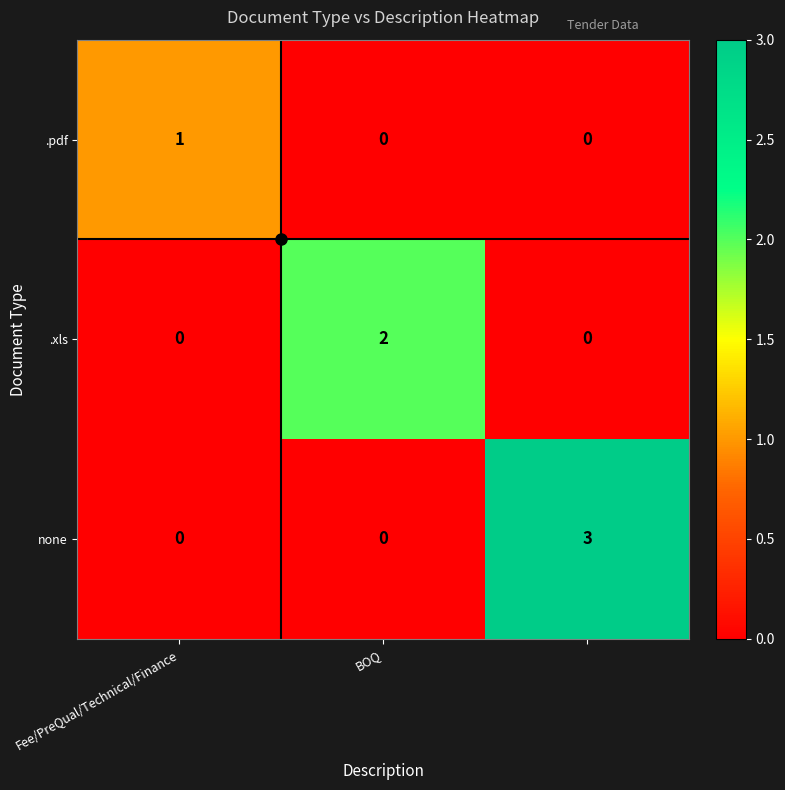

How many .pdf values are between 0 and 1?

3